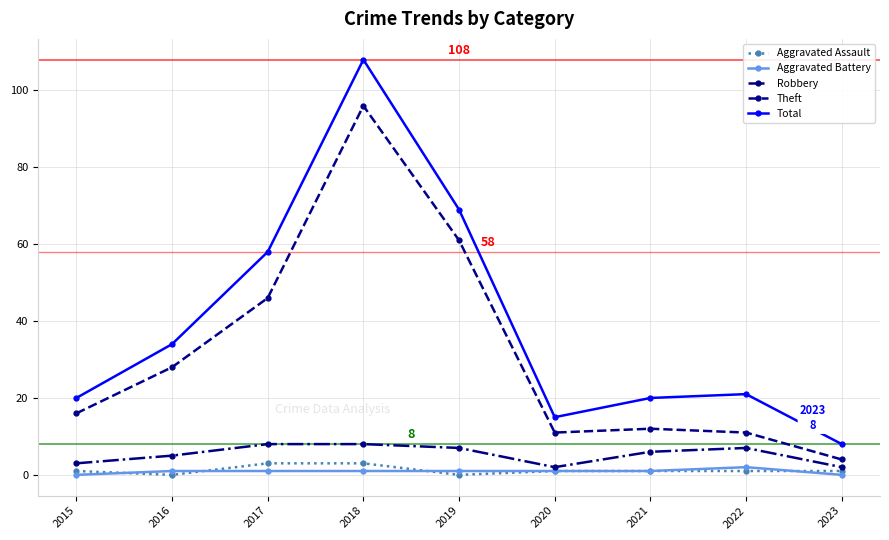

How many interior local valleys does the Robbery series have?

1